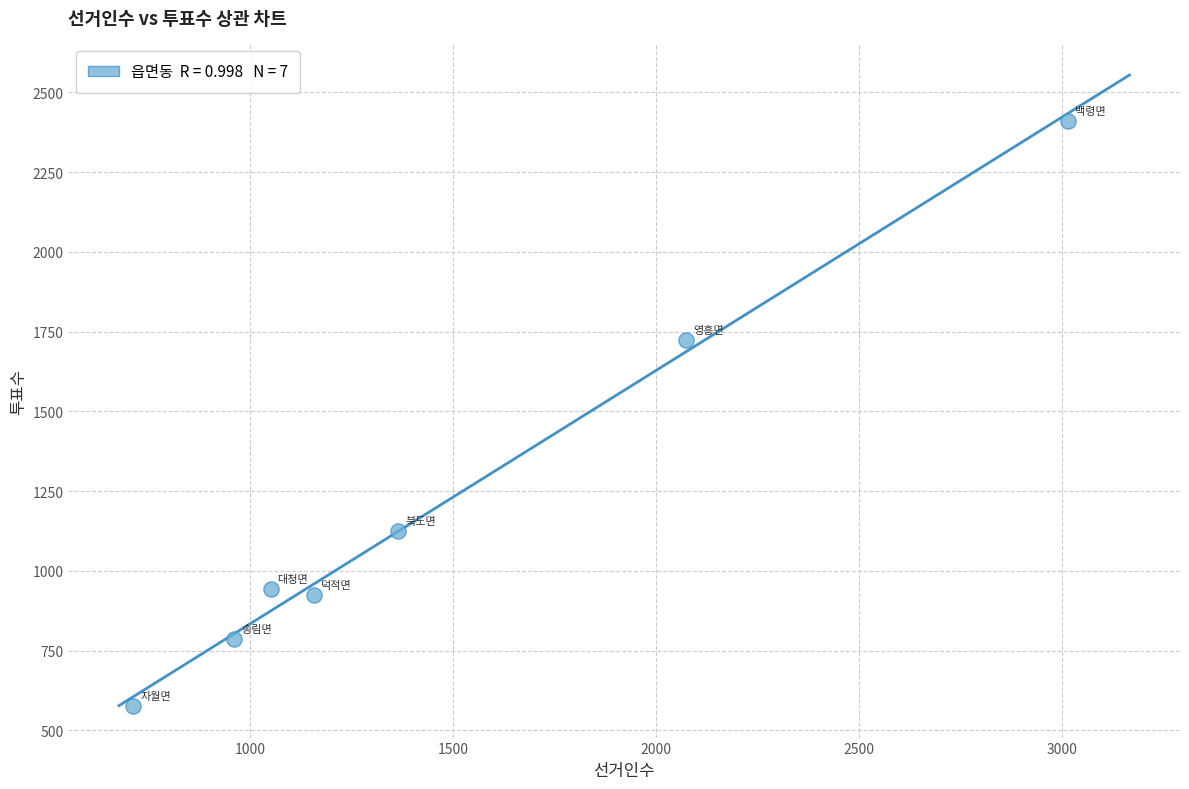

What Y value in the scatter plot is closest to 1493?

1725